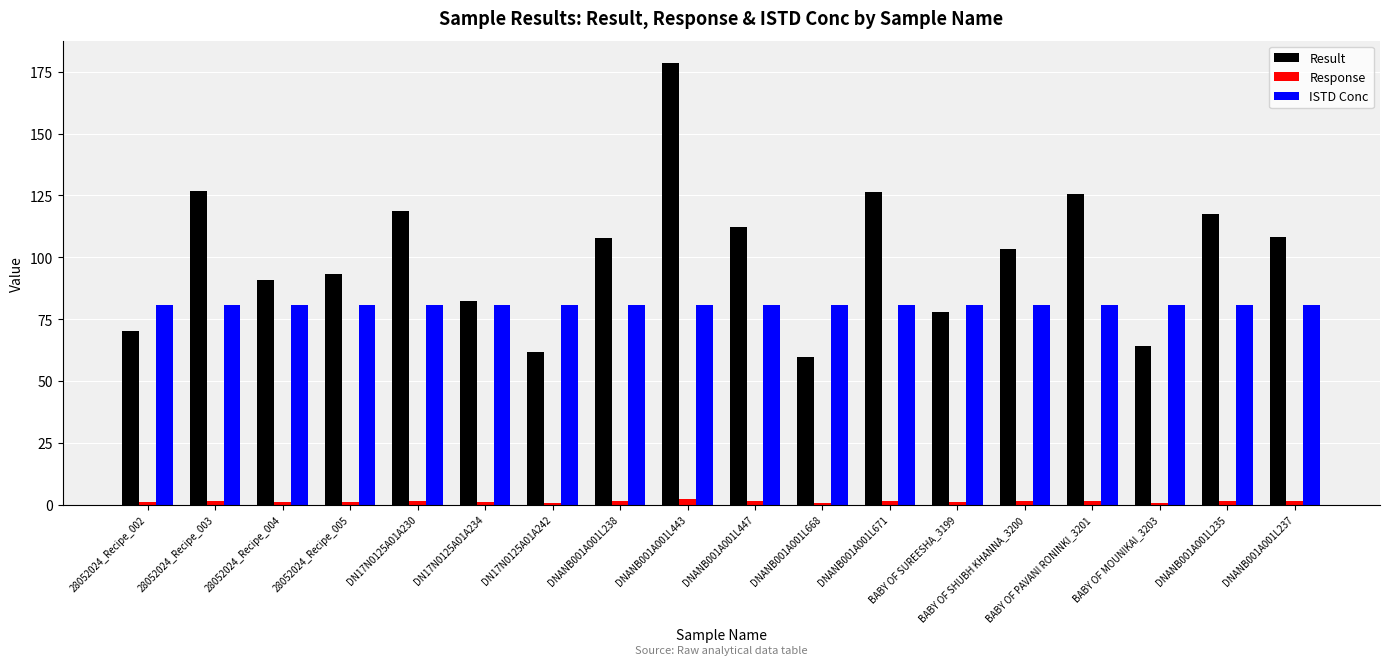

How many bars are there in each group?

3